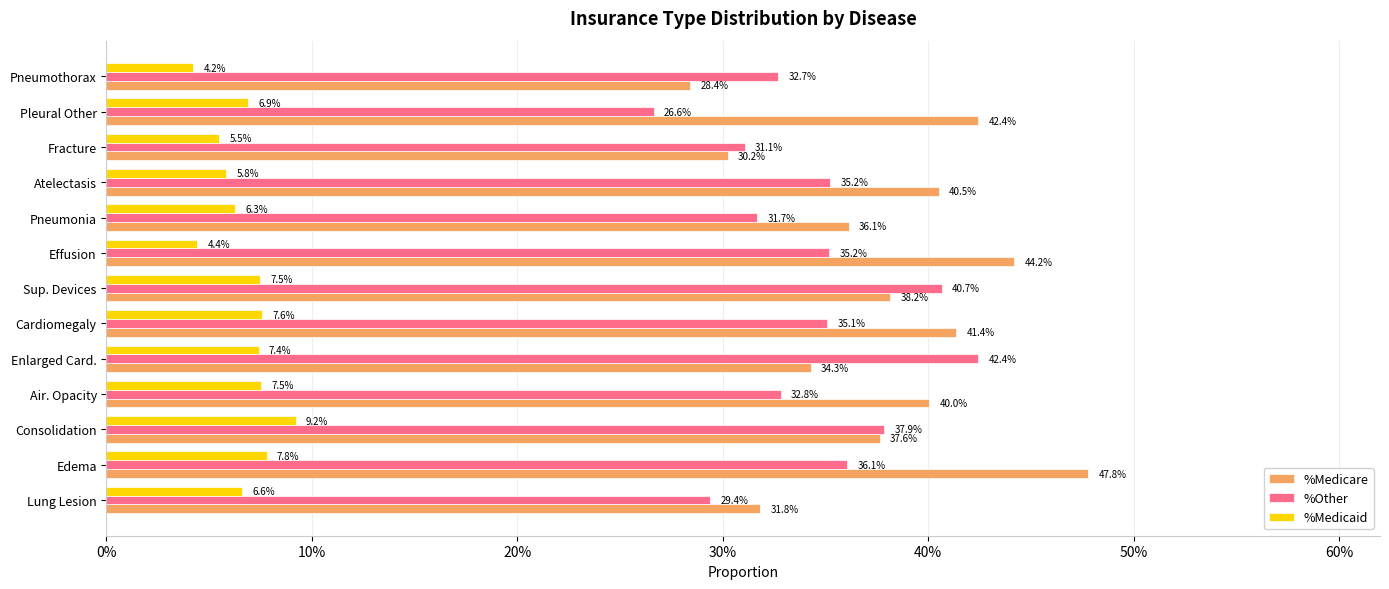

What are all the series names shown in the legend?

%Medicare, %Other, %Medicaid